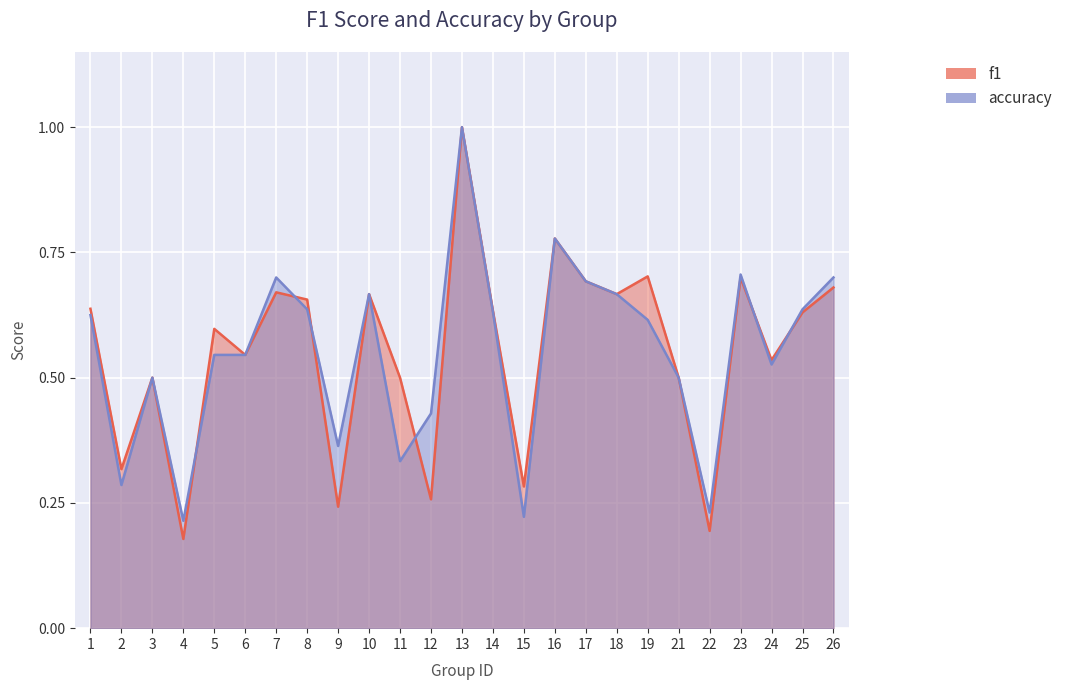

What is the total value across all series at 24?

1.1